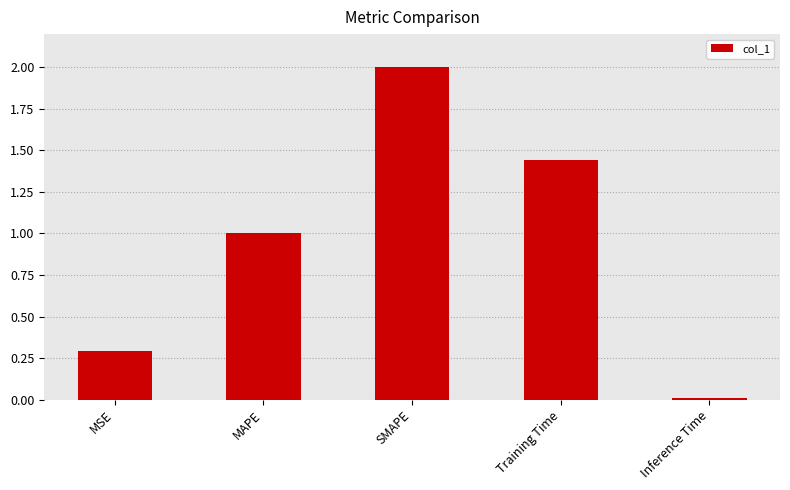

How many values exceed 1?

3